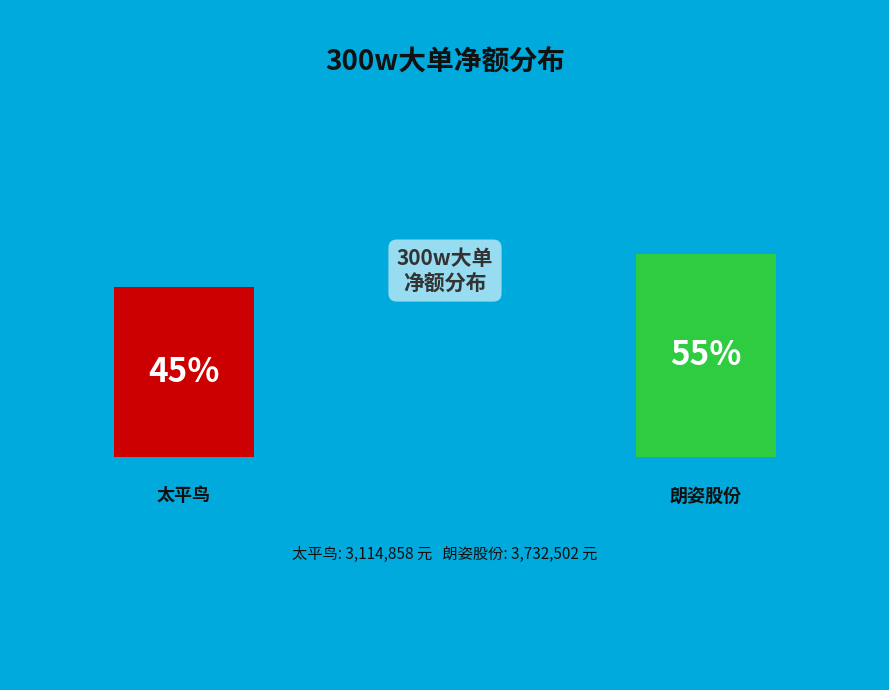

The 朗姿股份 slice represents 65% of the pie. True or false?

False